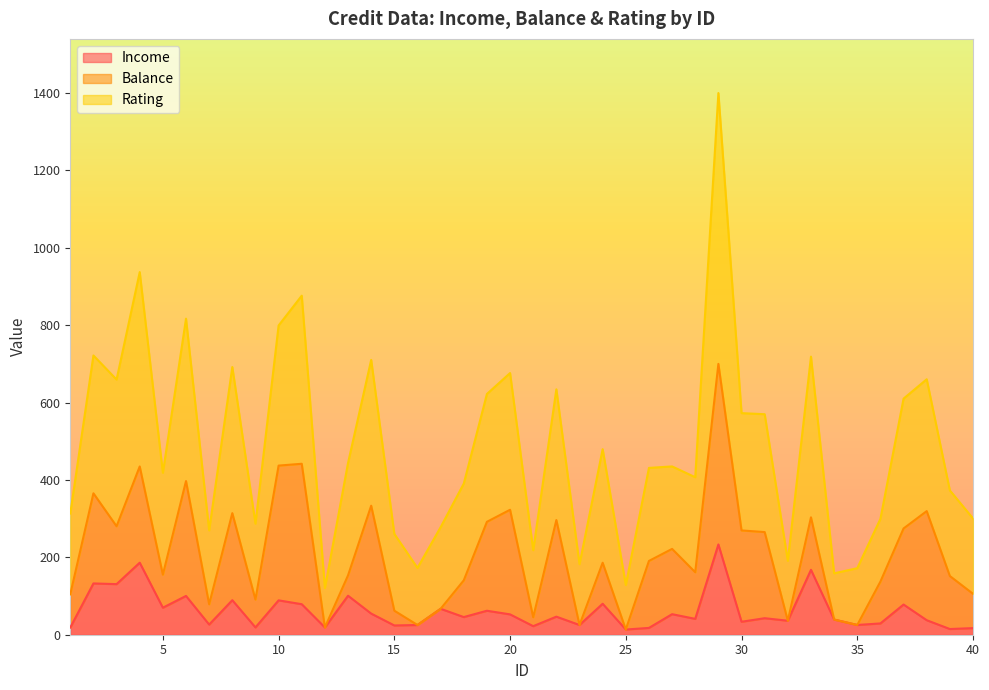

Where does the Income series first go above 45?

2